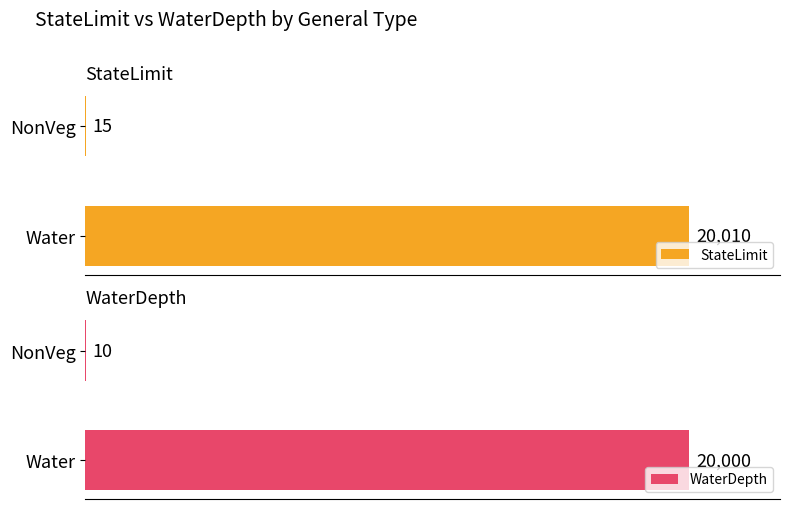

The WaterDepth series shows 20000 at Water. True or false?

True